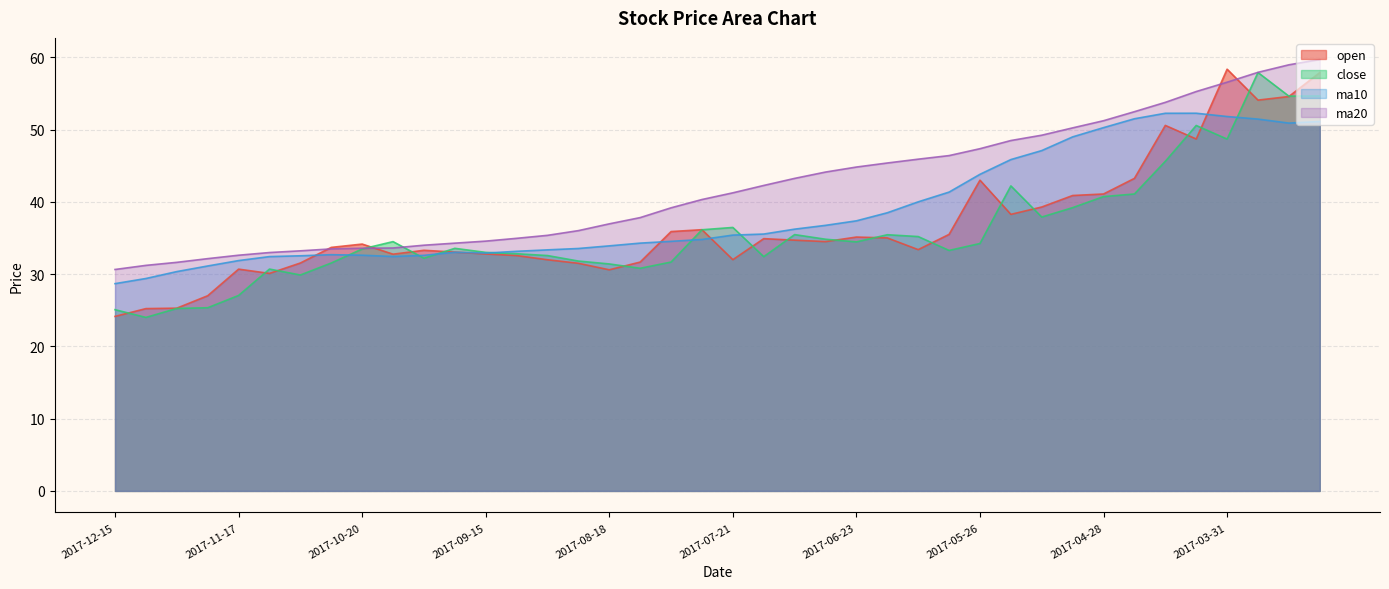

How many interior local valleys does the open series have?

9